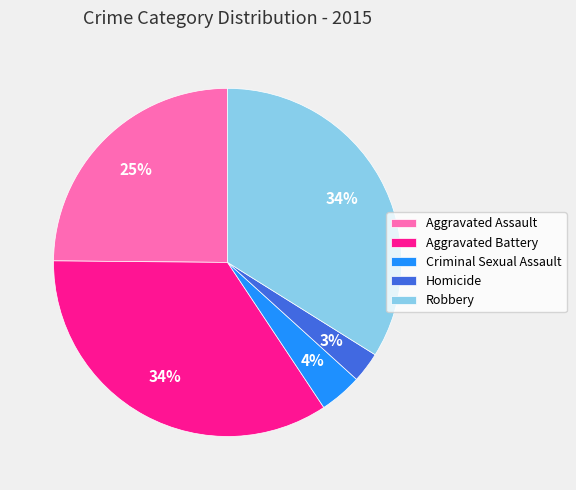

Which slice is the smallest?

Homicide